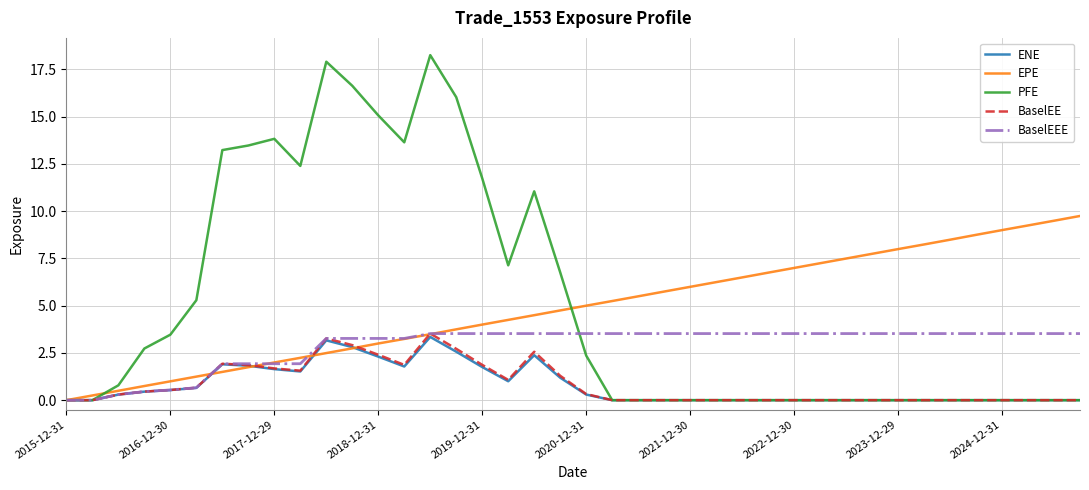

Which series has the largest total across all categories?

PFE